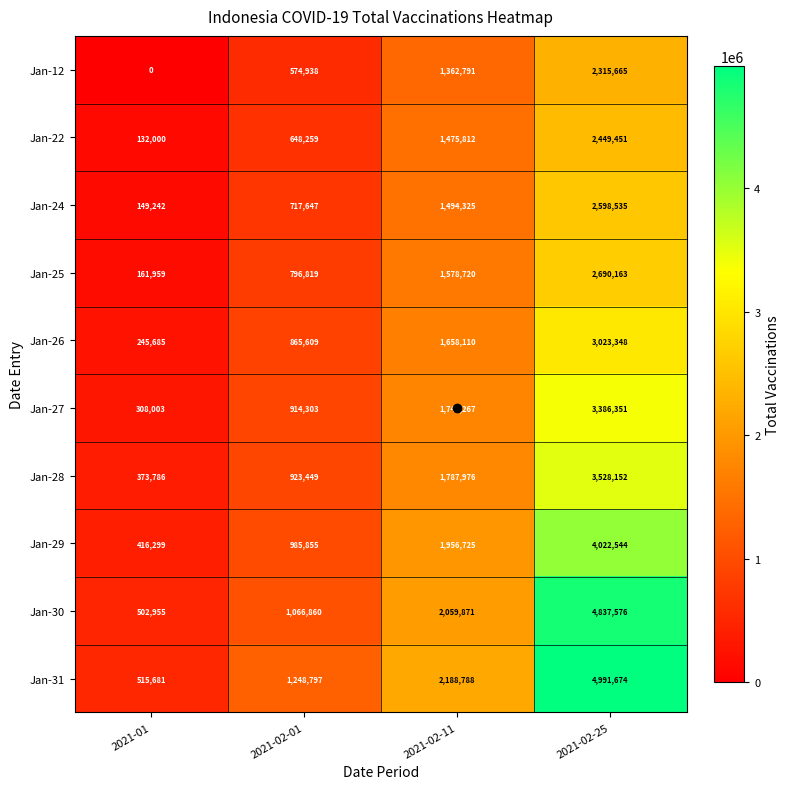

True or false: Jan-27 has a value of 1747267 at 2021-02-11.

True